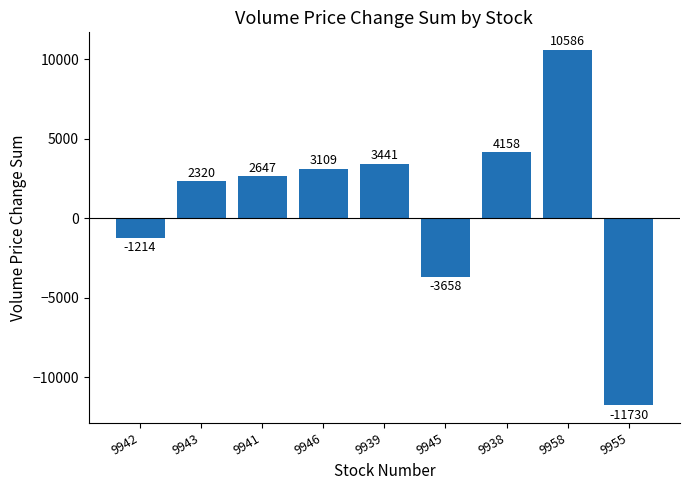

What is the change in value from 9942 to 9939?

+4655.1